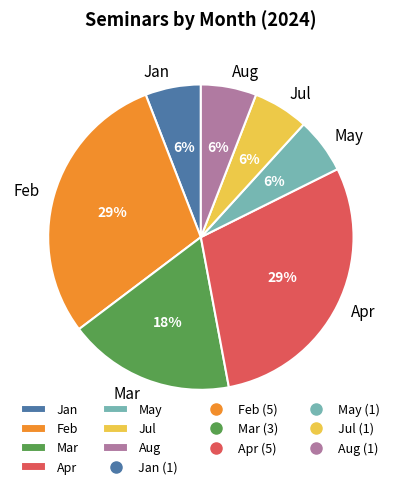

Does Feb represent more than half of the total?

No